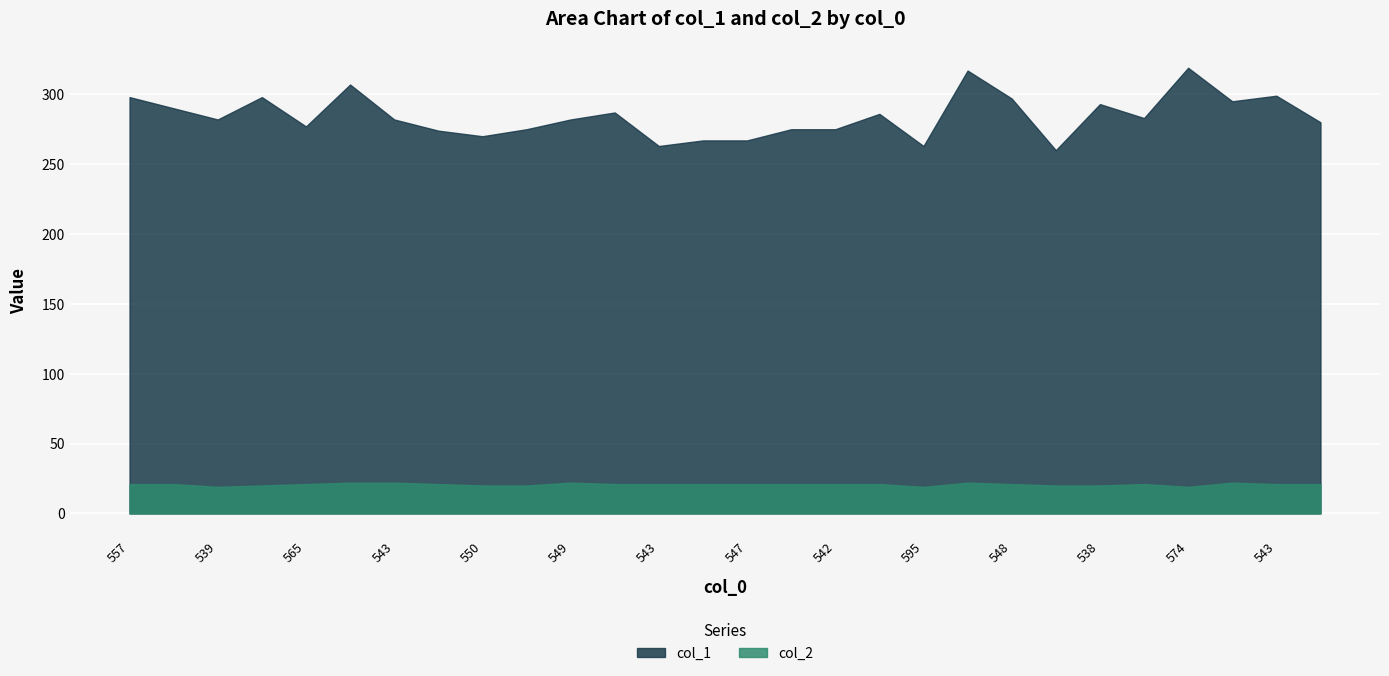

Reading right to left, extract all data points from this chart.

col_1: 554=280	543=299	555=295	574=319	561=283	538=293	547=260	548=297	552=317	595=263	549=286	542=275	552=275	547=267	558=267	543=263	557=287	549=282	545=275	550=270	560=274	543=282	553=307	565=277	538=298	539=282	540=290	557=298
col_2: 554=21	543=21	555=22	574=19	561=21	538=20	547=20	548=21	552=22	595=19	549=21	542=21	552=21	547=21	558=21	543=21	557=21	549=22	545=20	550=20	560=21	543=22	553=22	565=21	538=20	539=19	540=21	557=21